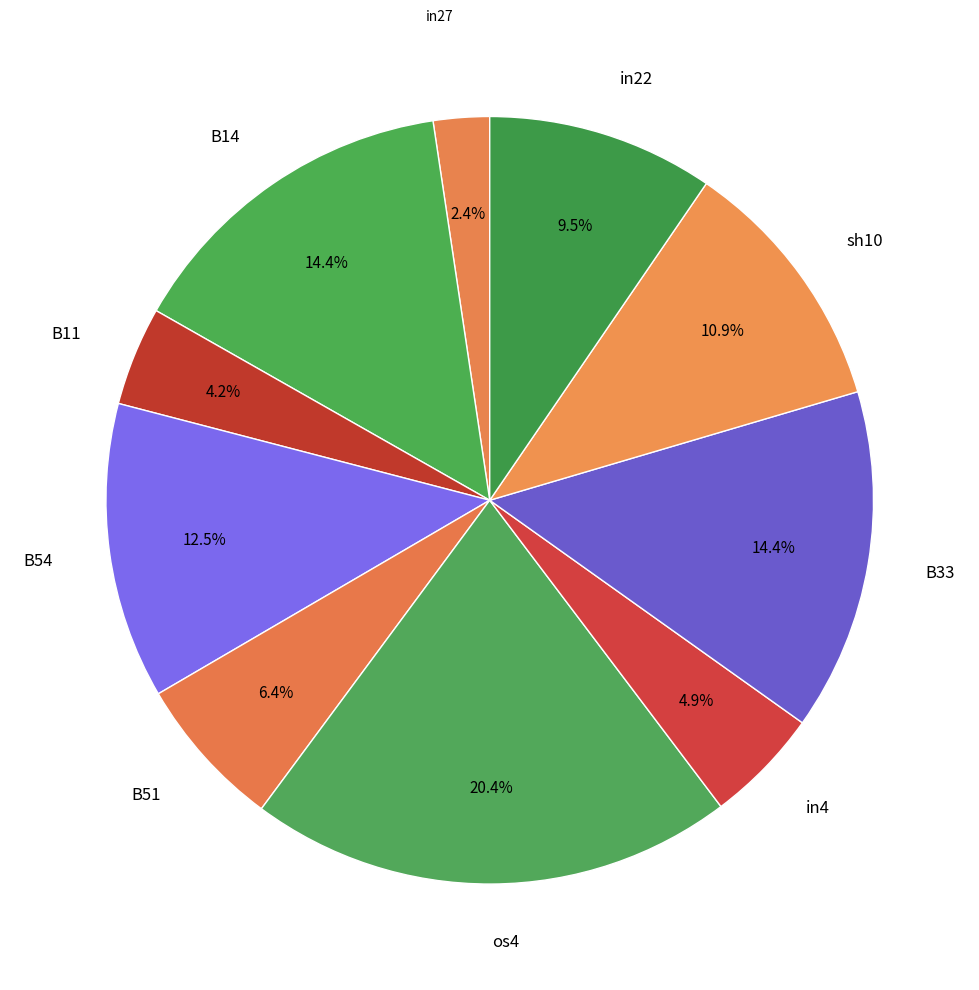

Which category has the smallest portion of the pie?

in27